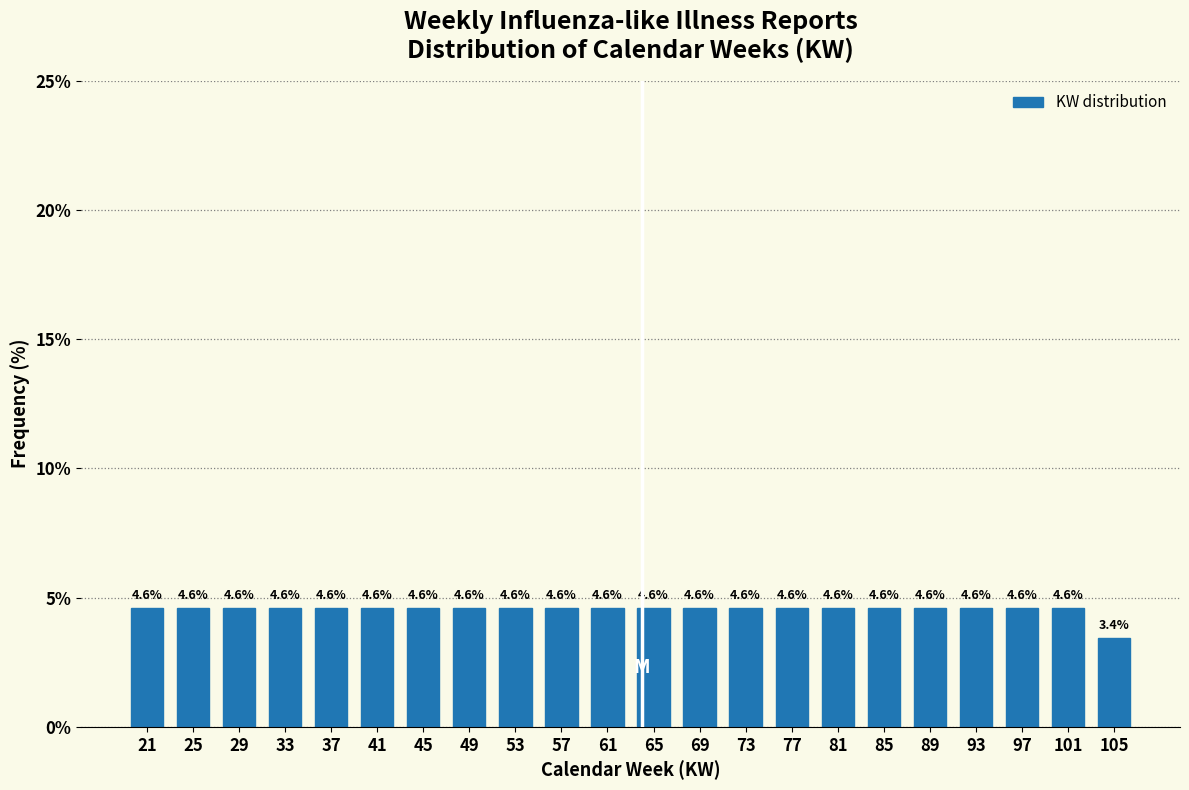

Reading left to right, transcribe all the data shown in this chart.

21=4.6	25=4.6	29=4.6	33=4.6	37=4.6	41=4.6	45=4.6	49=4.6	53=4.6	57=4.6	61=4.6	65=4.6	69=4.6	73=4.6	77=4.6	81=4.6	85=4.6	89=4.6	93=4.6	97=4.6	101=4.6	105=3.4